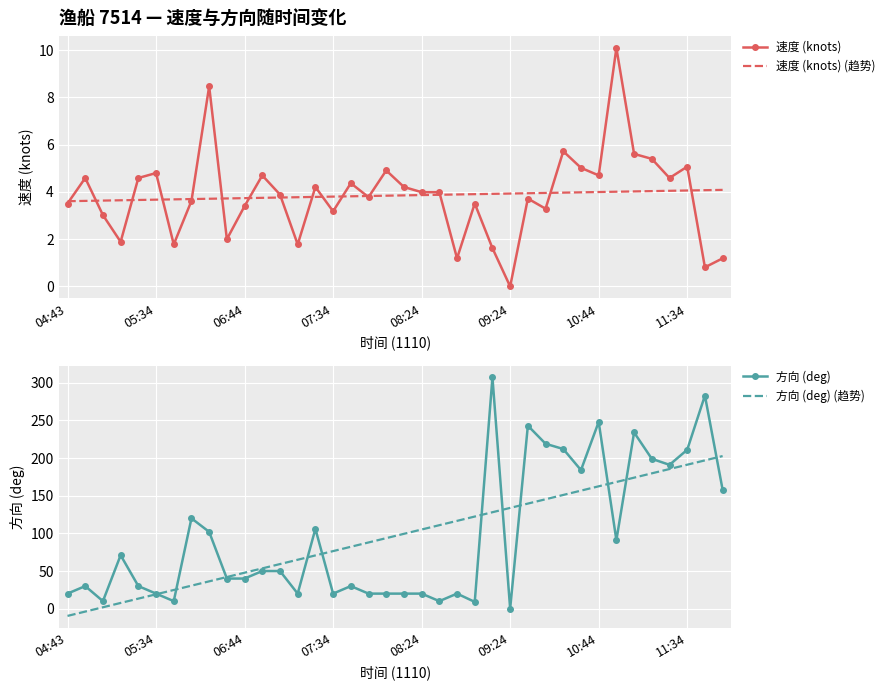

The 速度 (knots) series shows 2.4 at 28. True or false?

False